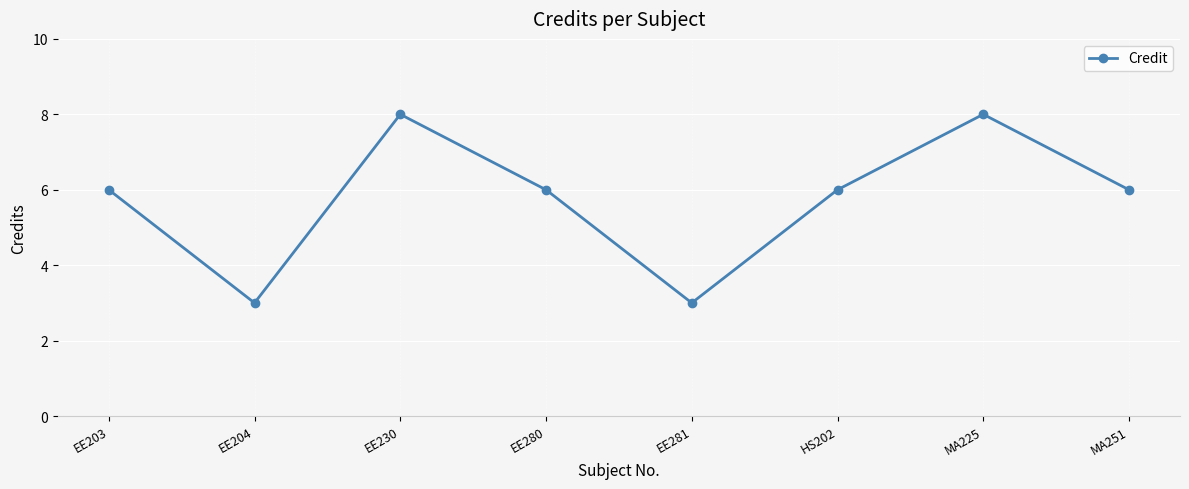

What is the smallest value displayed?

3